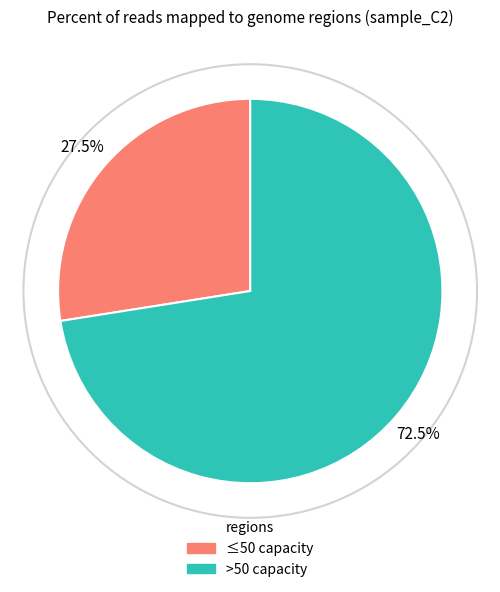

How many segments does this pie chart have?

2